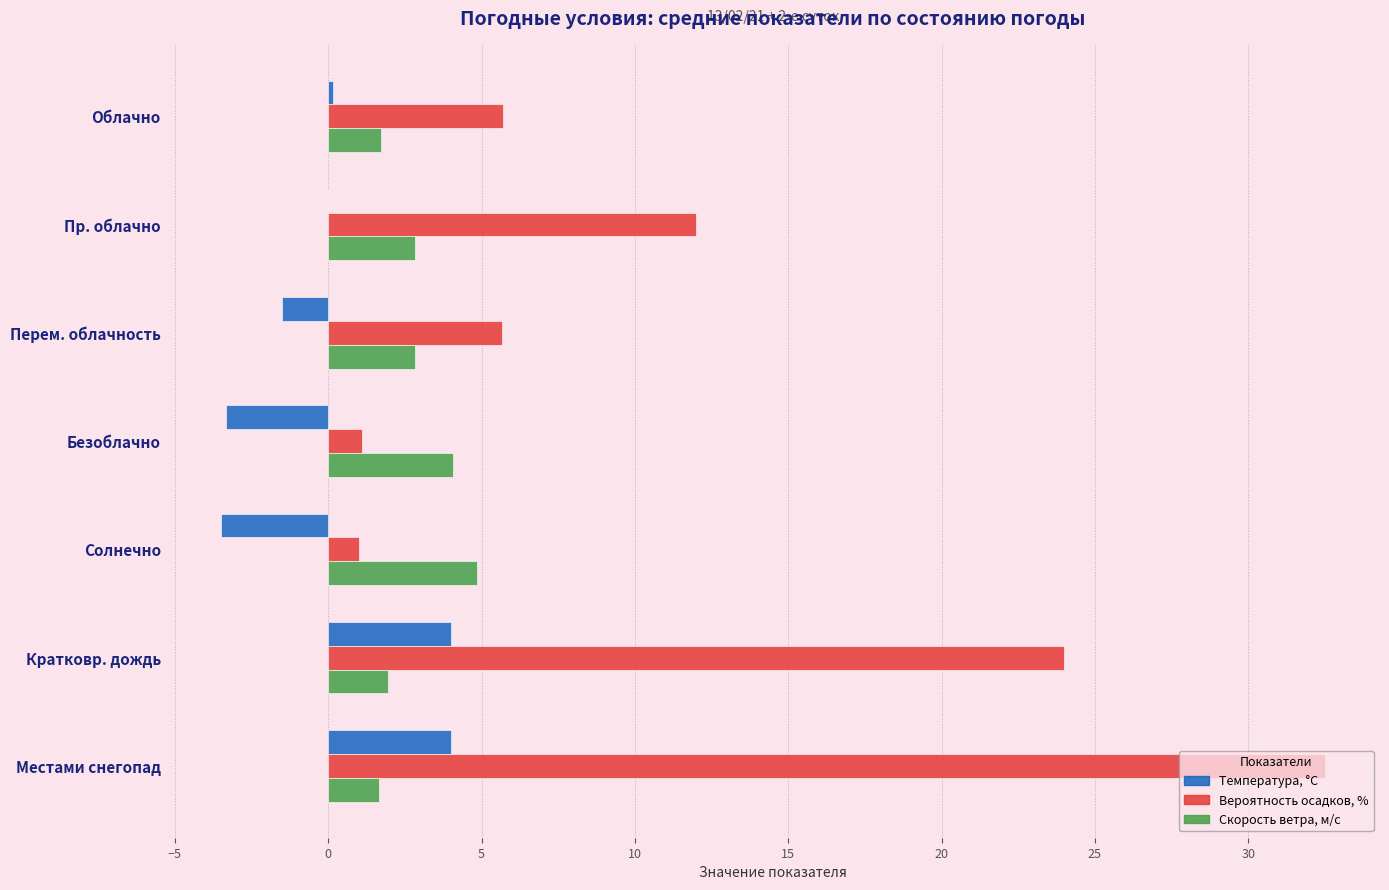

At which category is the sum across all series the highest?

Местами снегопад